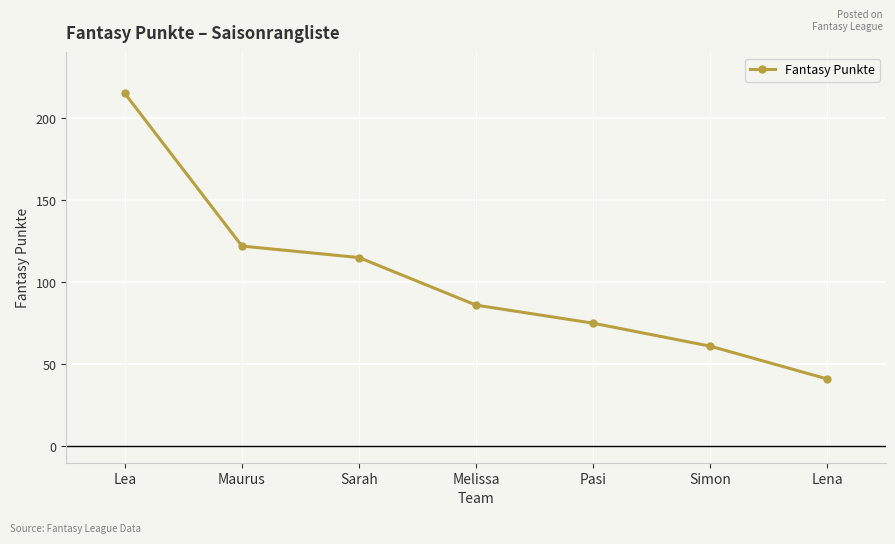

Reading right to left, list all the values displayed in this chart.

41	61	75	86	115	122	215